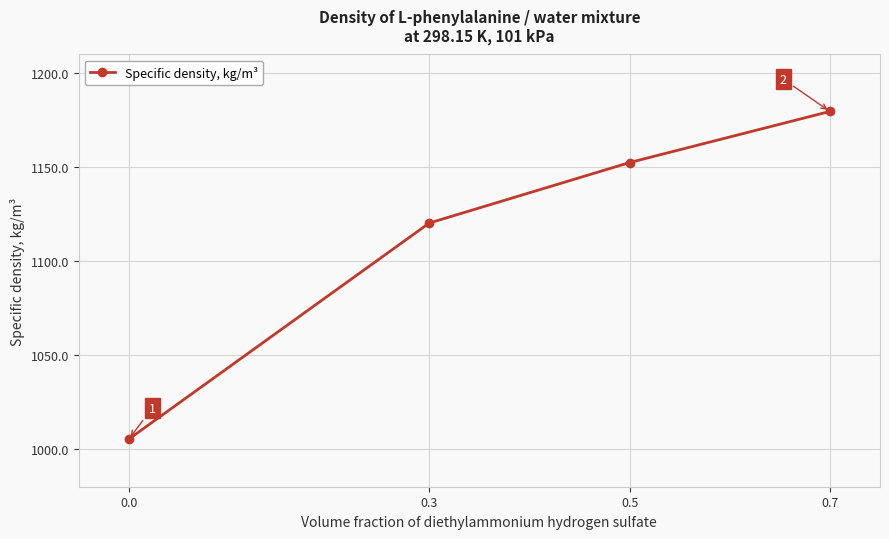

True or false: there are more than 2 points higher than both neighbors.

False